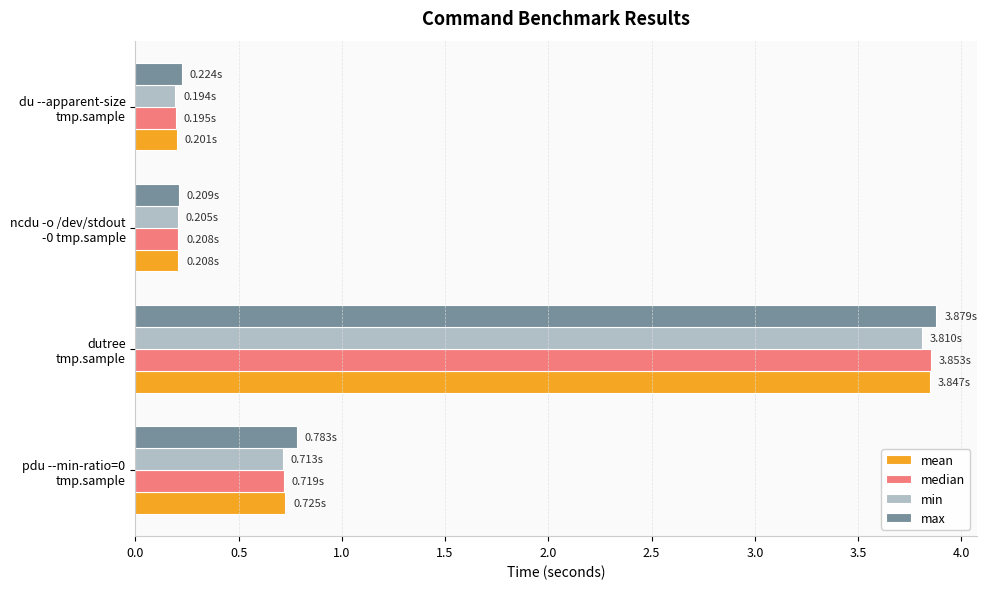

What is the difference between the maximum and second lowest values in the max series?

3.7